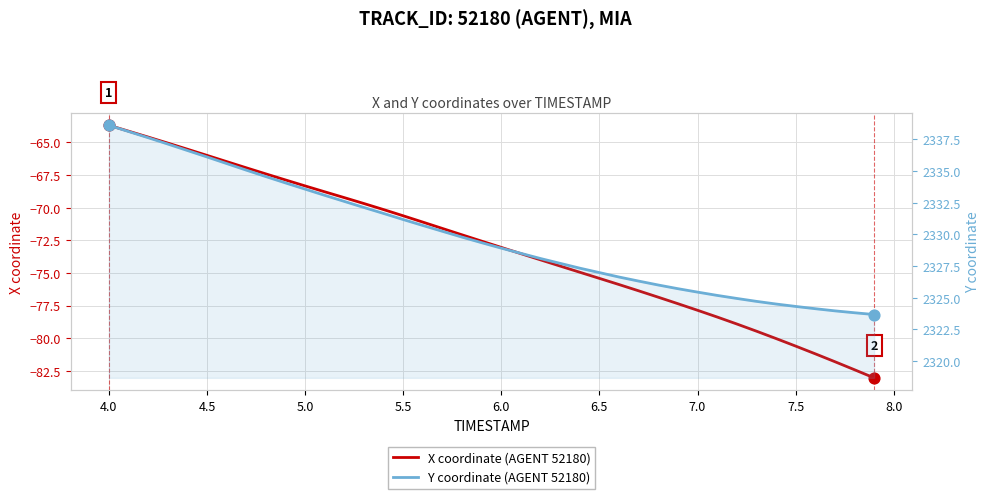

Which series reaches the minimum Y coordinate?

X coordinate (AGENT 52180)